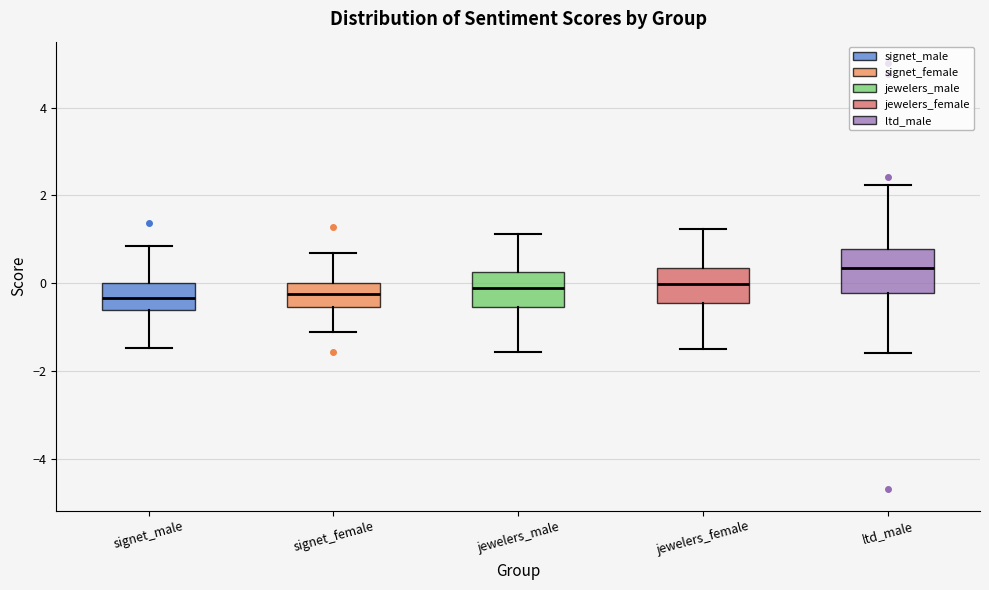

Where does the upper whisker of the box for jewelers_male end on the y-axis? The values are not printed on the chart, so give them approximately, as read against the axis.

1.2